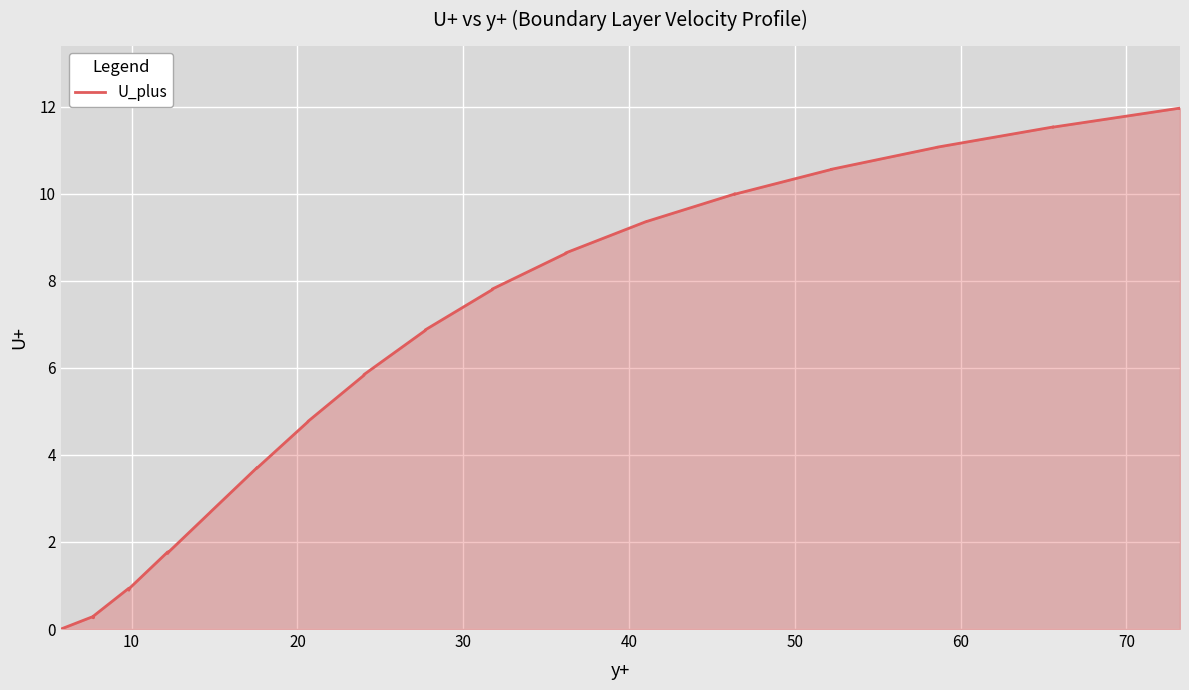

What is the difference between the maximum and minimum values?

12.0